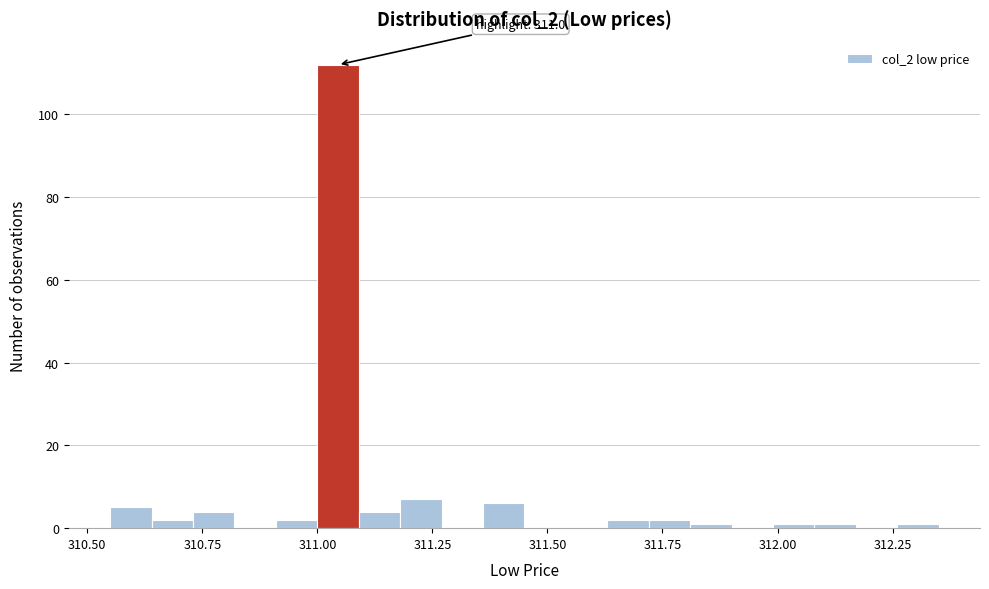

Around what value on the x-axis is the tallest bar? Give the approximate position of its centre, as read against the axis.

311.05